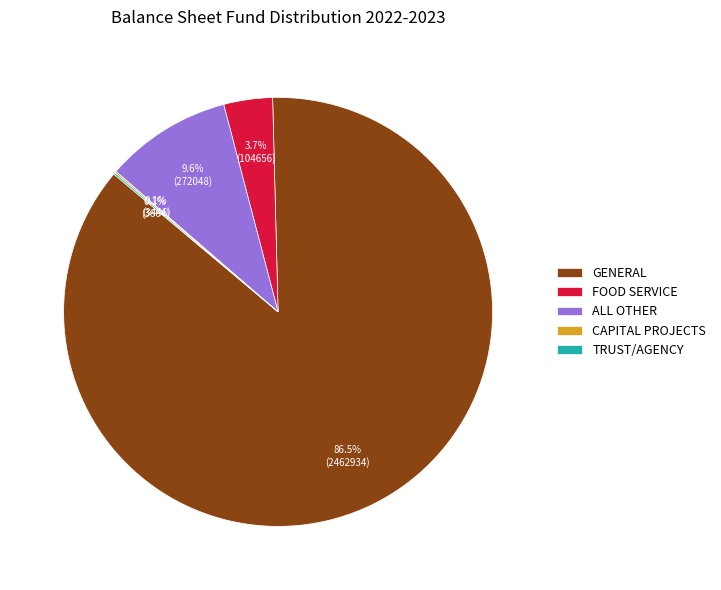

Does any single category account for the majority?

Yes